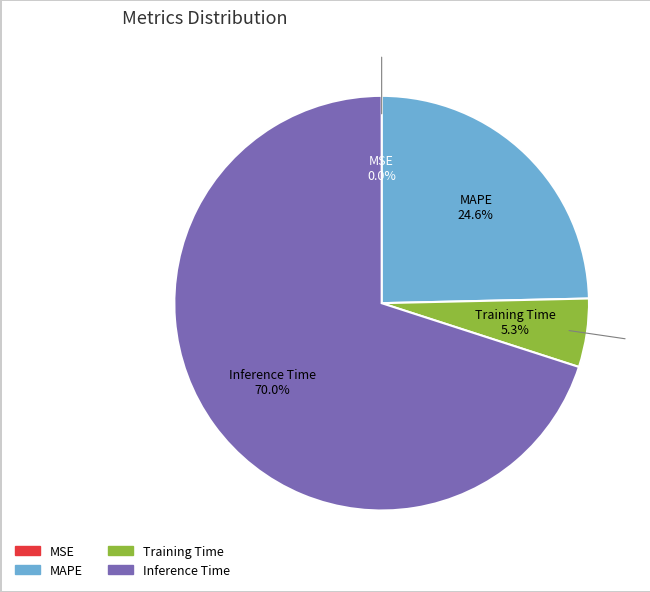

Is there any slice that represents more than half of the pie?

Yes